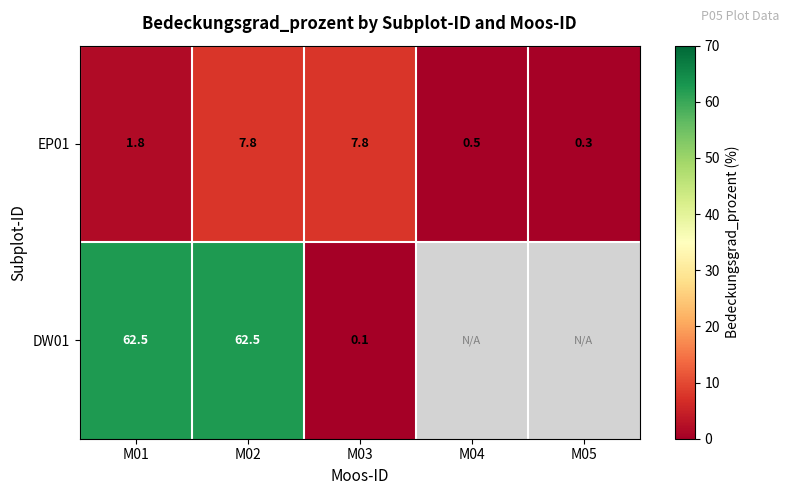

Is the value of DW01 at M02 greater than the value of EP01 at M01?

Yes